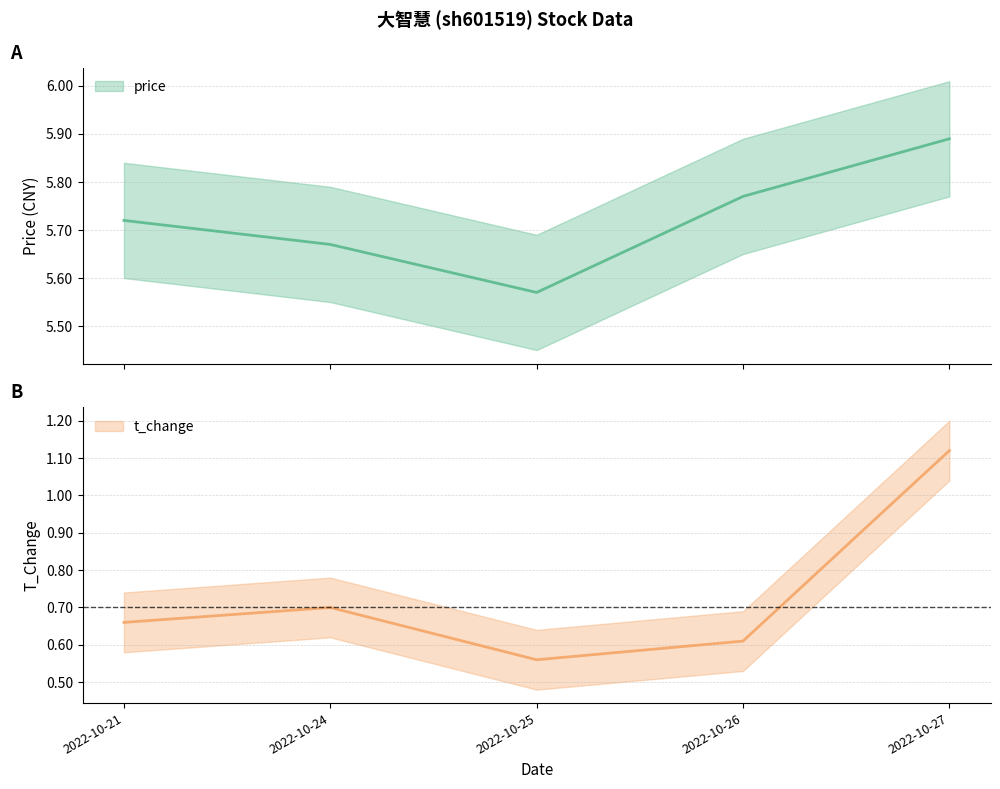

Count the number of categories in the chart.

5